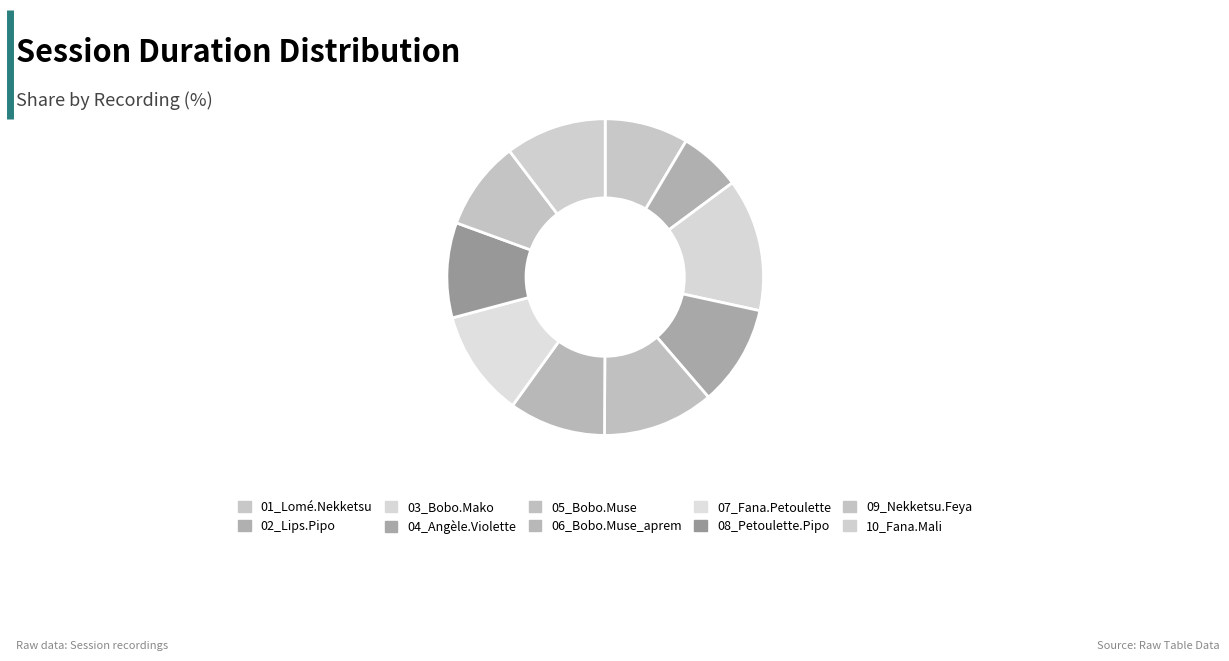

Which category has the smallest portion of the pie?

02_Lips.Pipo